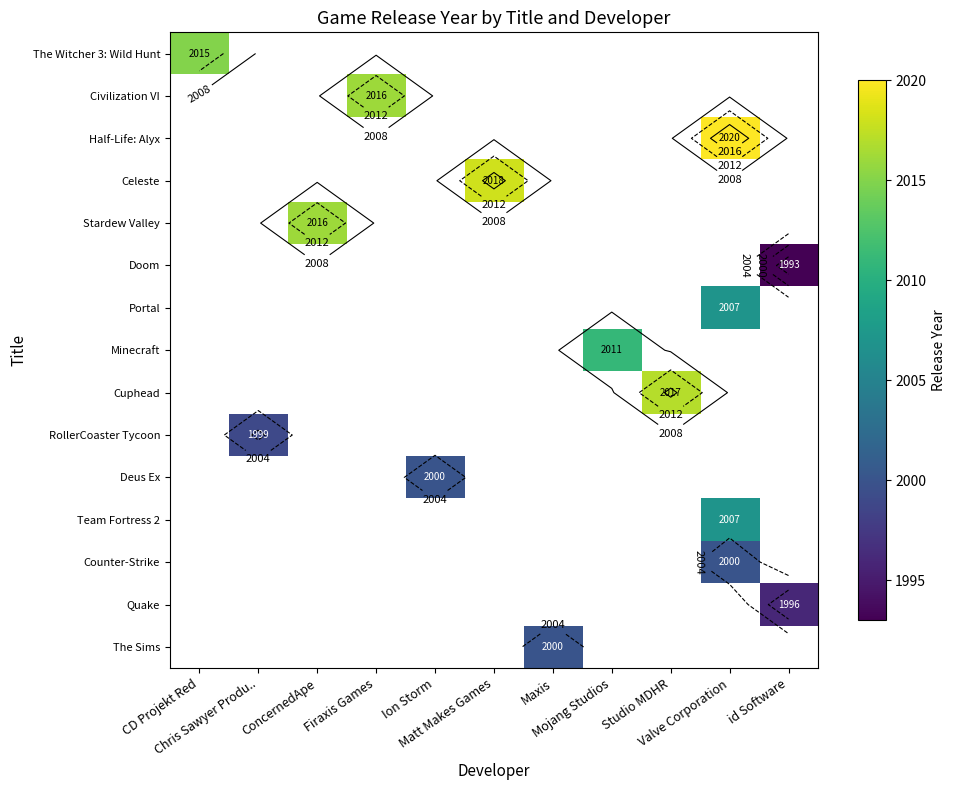

What is the minimum value shown in the chart?

1993.0